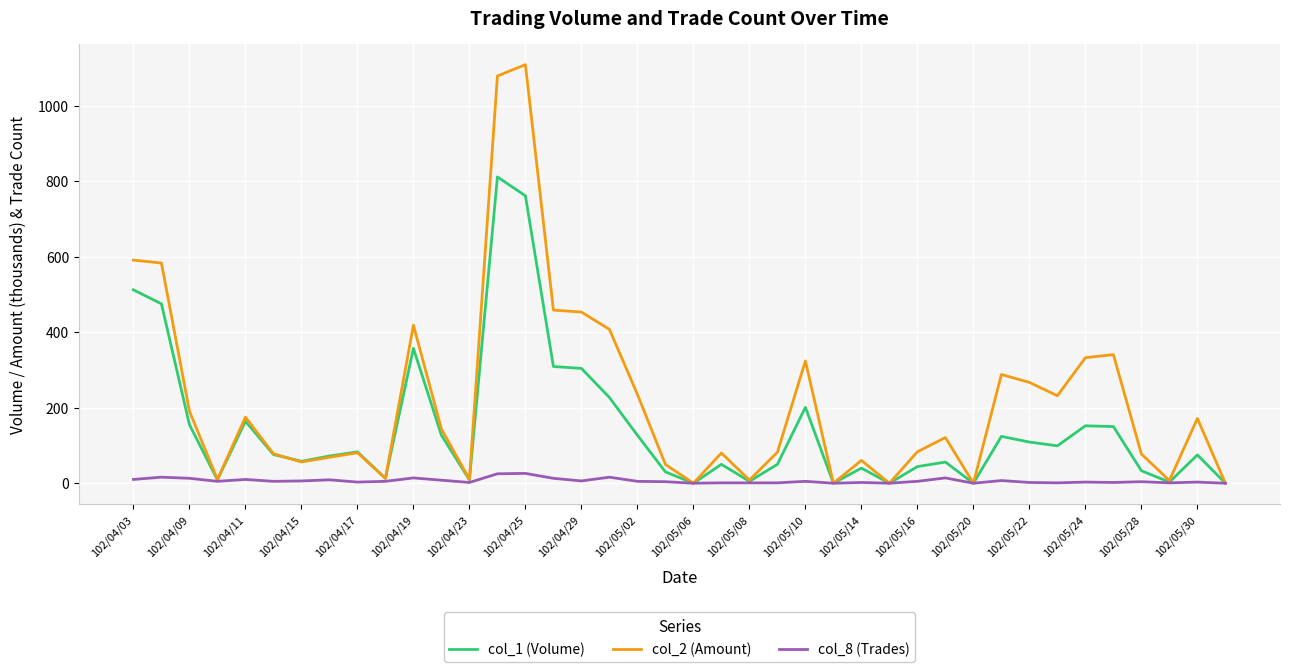

What is the maximum value for col_8 (Trades)?

26.0